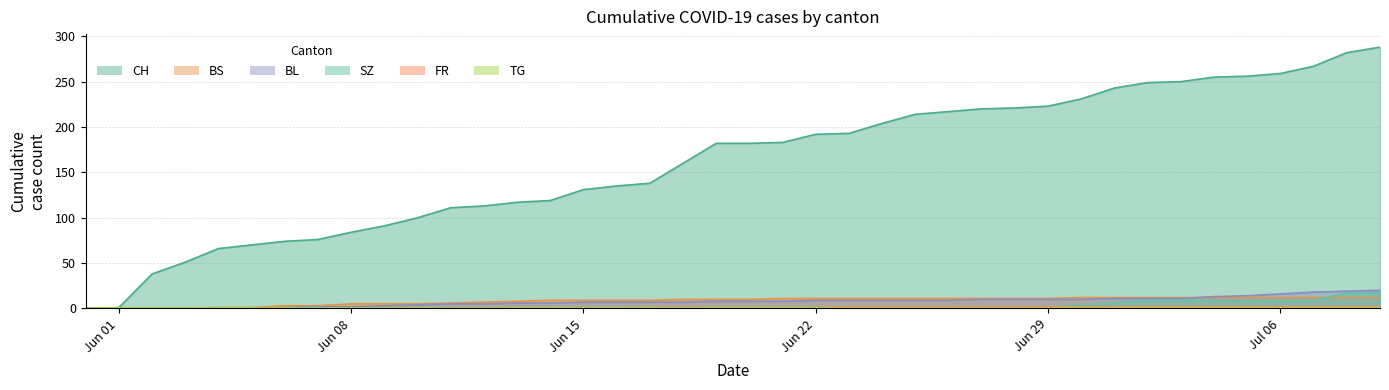

At how many categories does at least one series exceed 237?

9